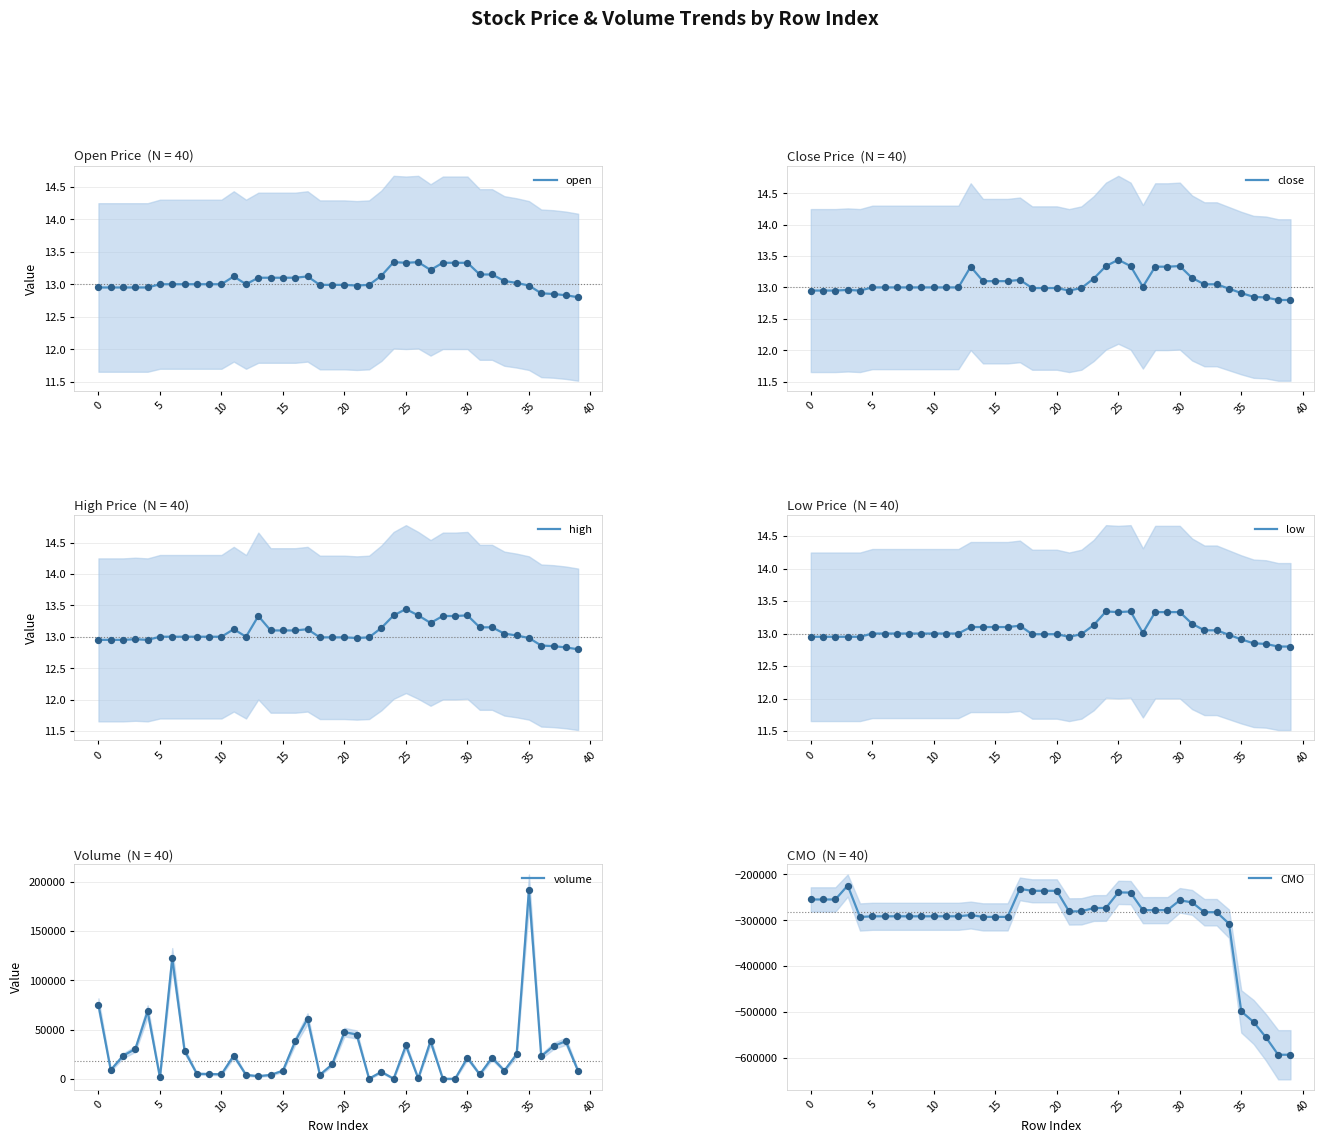

What are all the series names shown in the legend?

open, close, high, low, volume, CMO